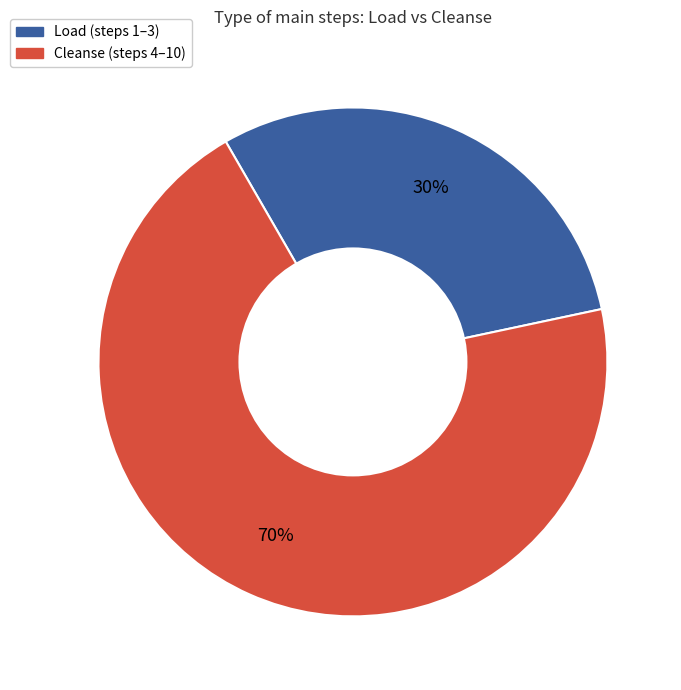

Is there a majority slice in this chart?

Yes